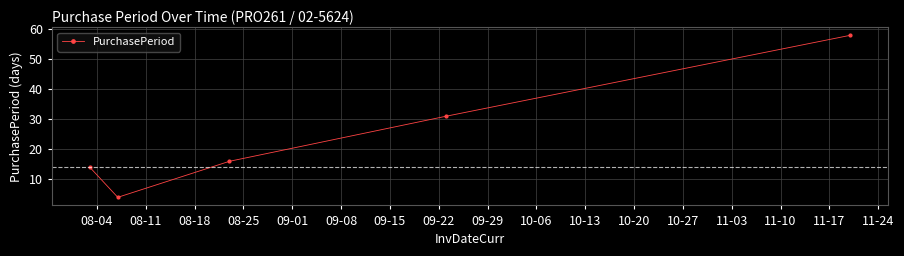

What is the difference between the second highest and minimum values?

27